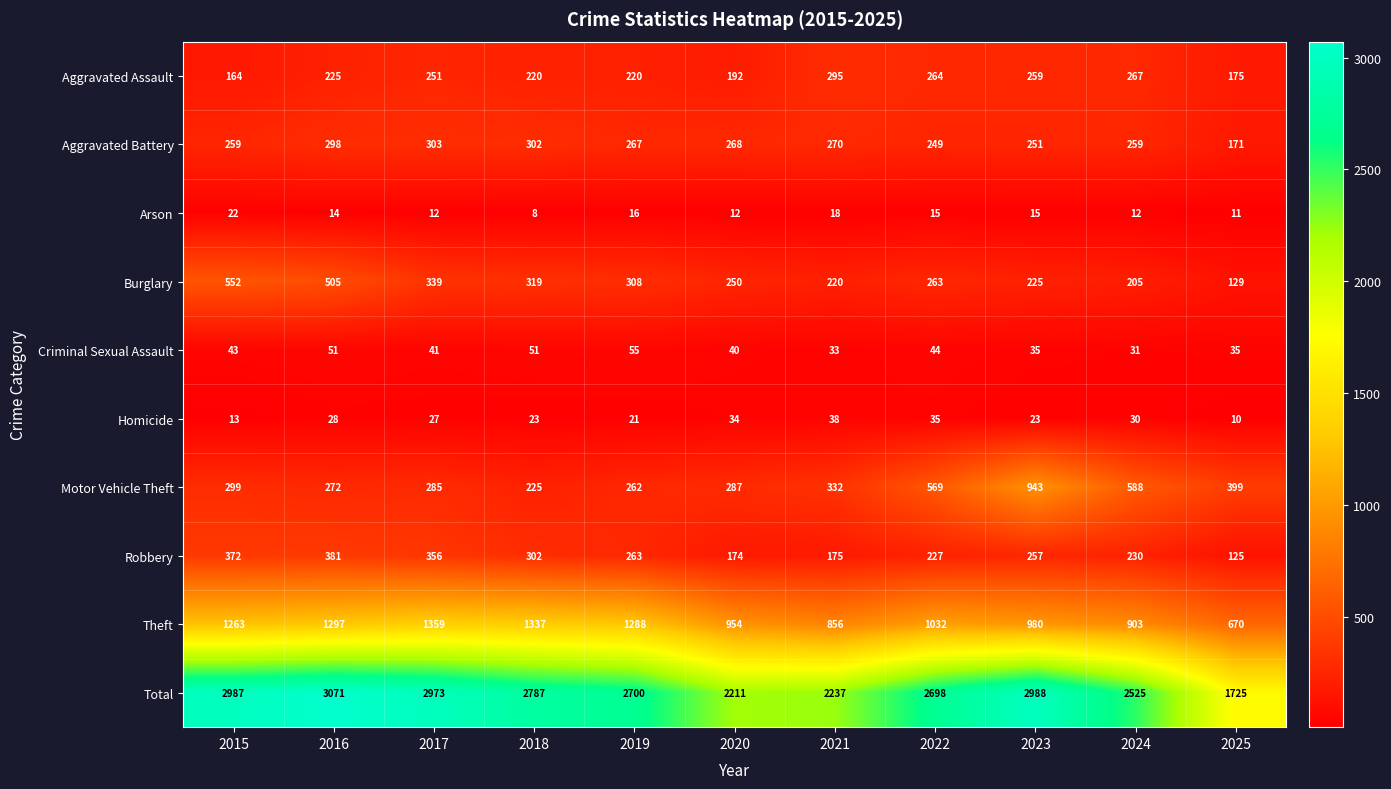

Rank the series by their maximum value, from highest to lowest.

Total, Theft, Motor Vehicle Theft, Burglary, Robbery, Aggravated Battery, Aggravated Assault, Criminal Sexual Assault, Homicide, Arson